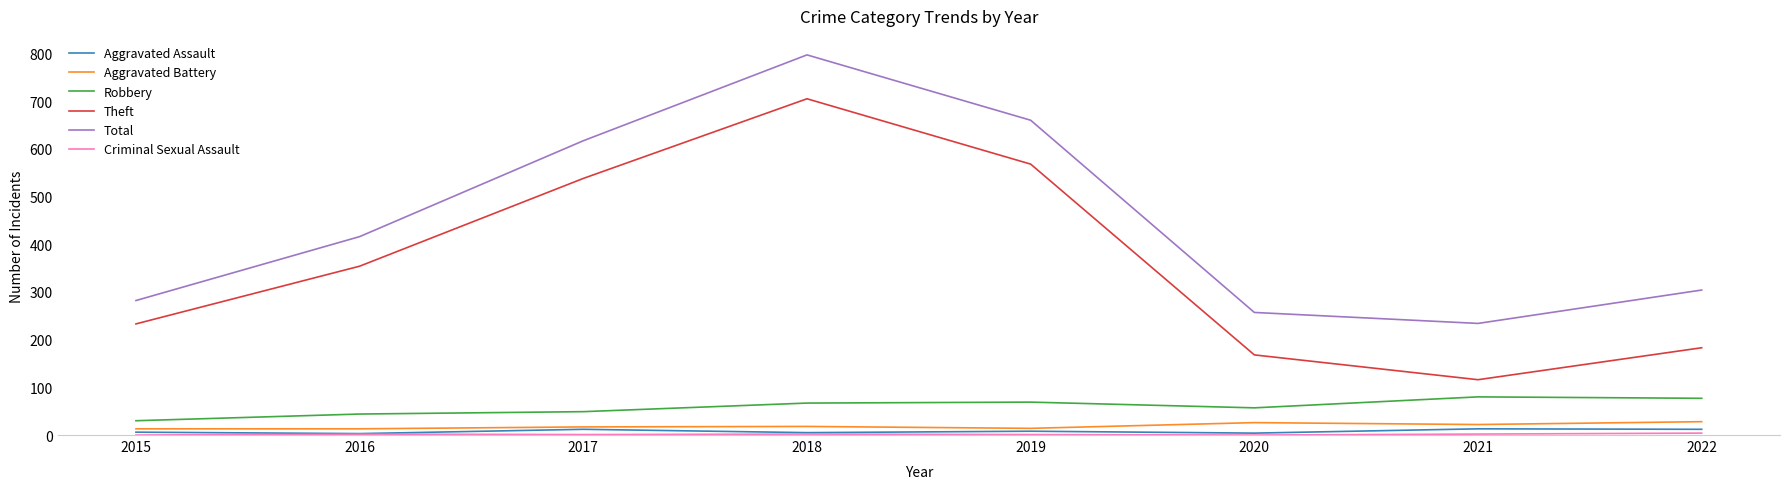

Is this an area chart (filled region under the line)?

No